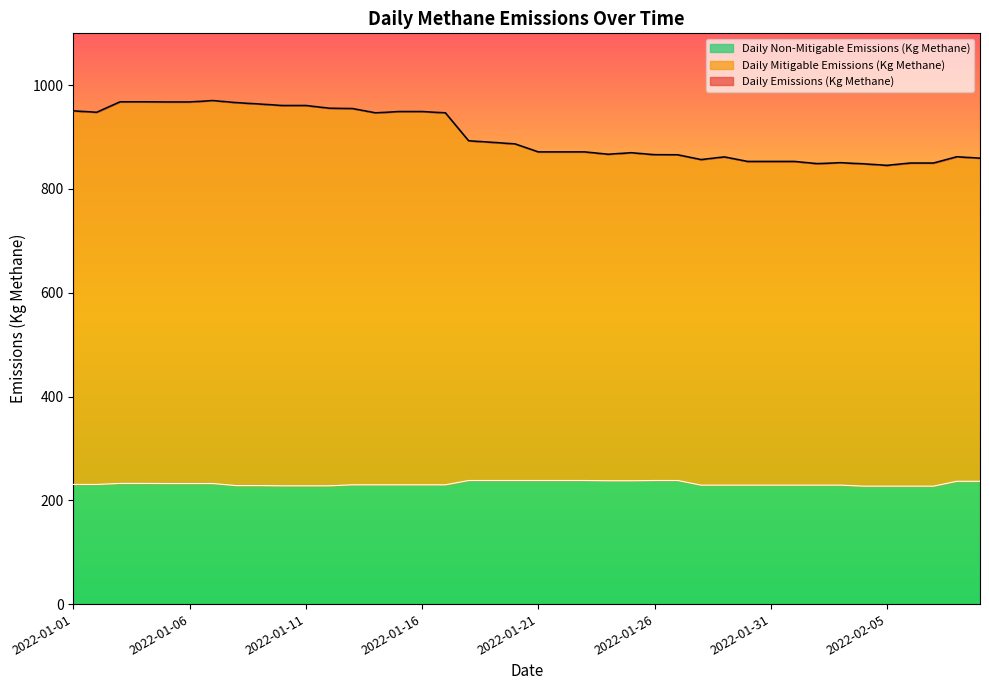

What is the difference between the highest and lowest values at 2022-01-26?

627.9